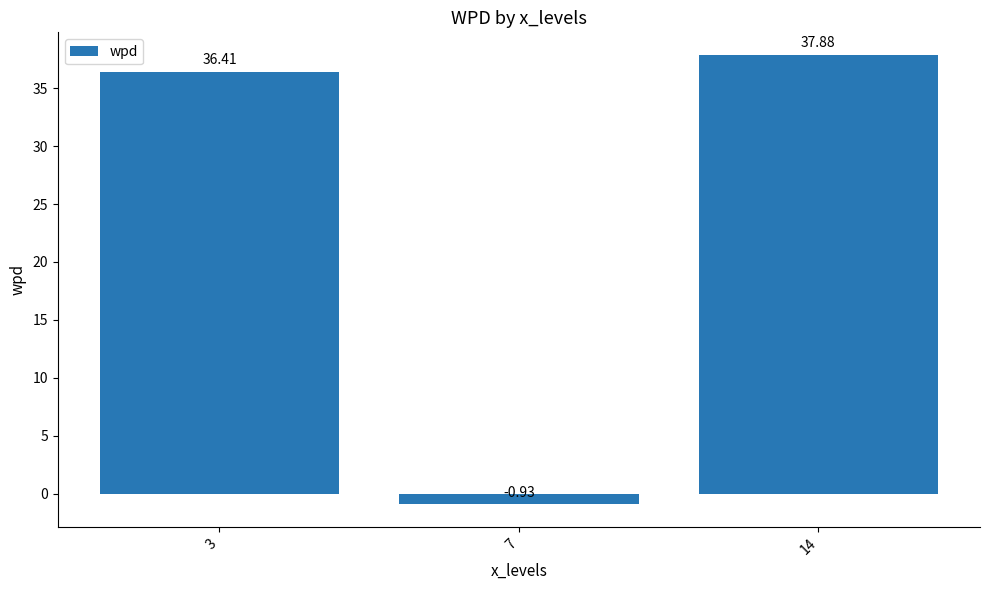

Which has a higher value, 14 or 7?

14